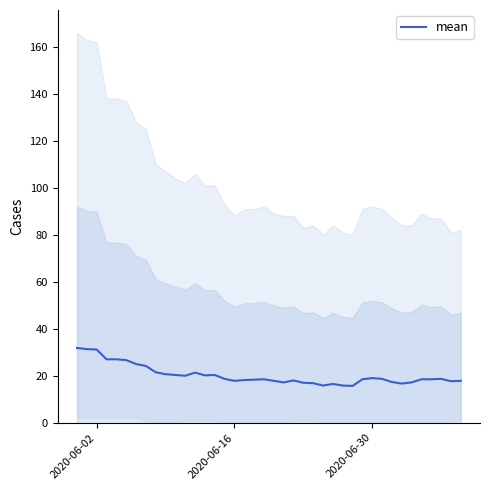

What is the maximum value for mean?

31.8